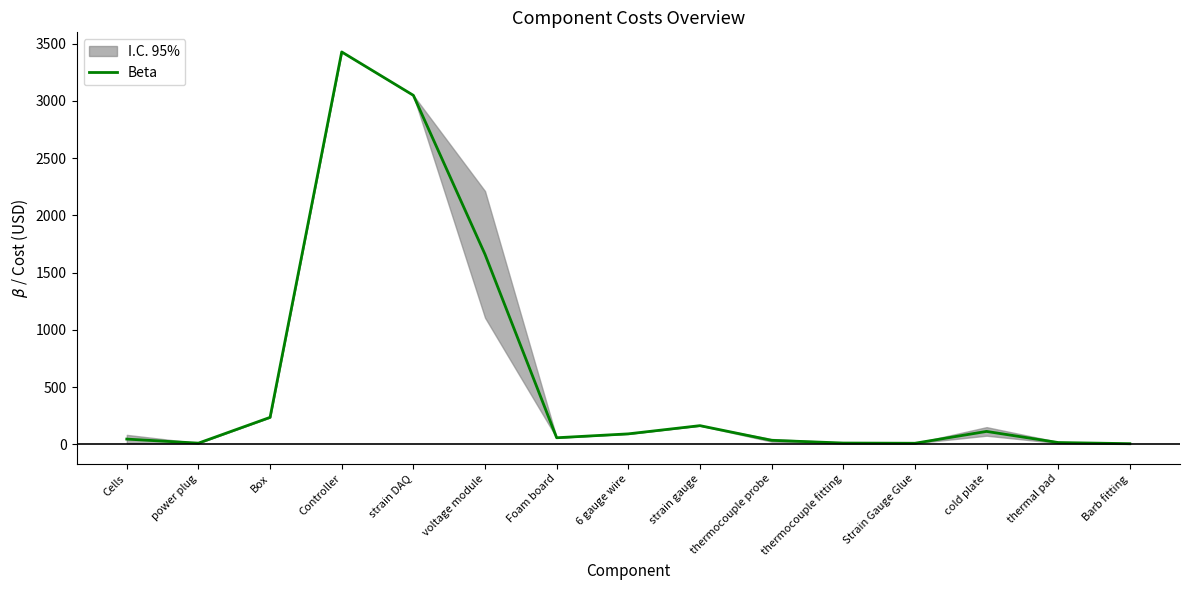

What is the sum of all values?

8922.2